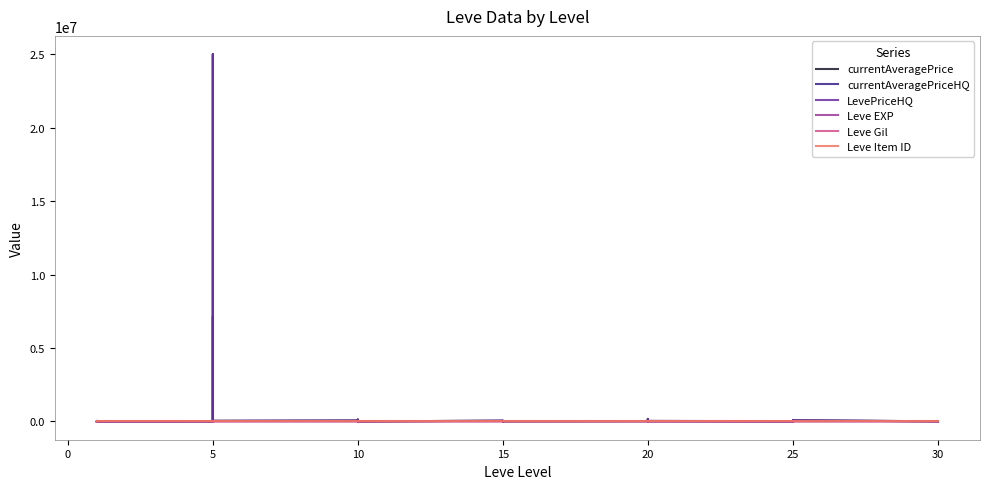

After their last crossing, which series has the higher values: Leve EXP or currentAveragePriceHQ?

currentAveragePriceHQ